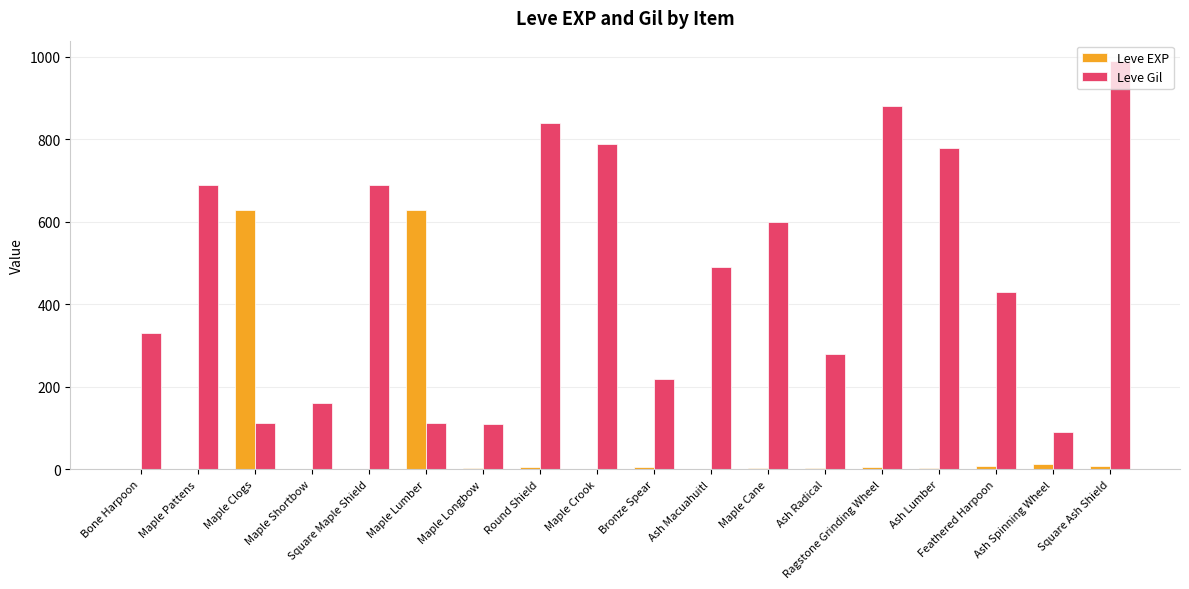

Is the value of Leve EXP at Ash Macuahuitl greater than the value of Leve Gil at Ash Spinning Wheel?

No